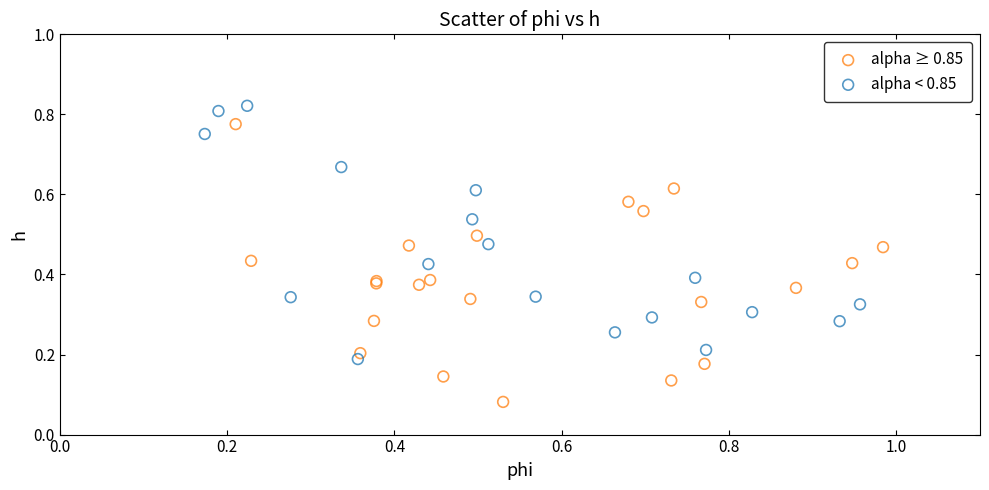

Which series contains the highest Y value?

alpha < 0.85